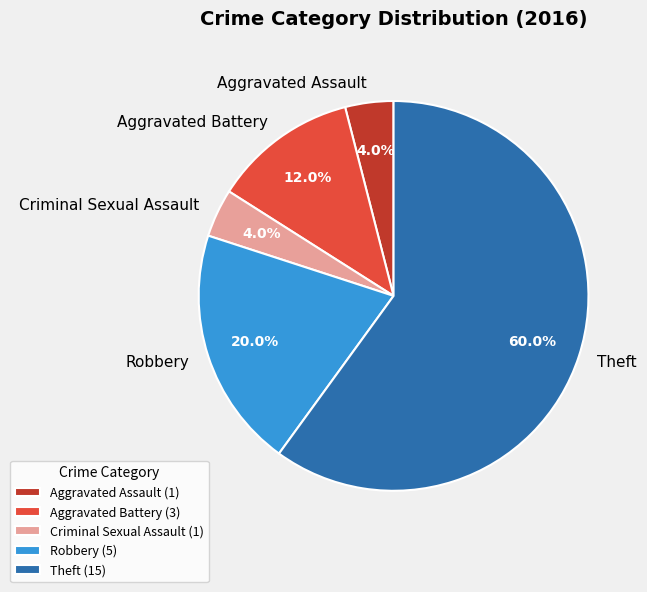

To the nearest percent, what is the combined percentage of Theft and Aggravated Assault?

64%